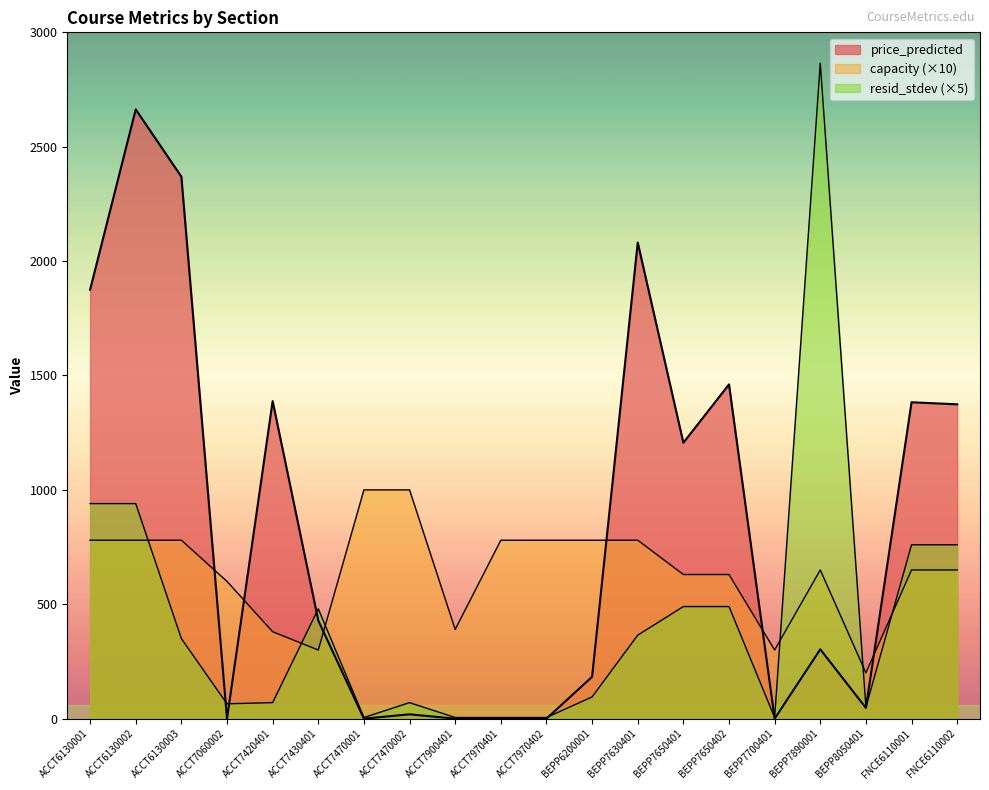

At how many categories does at least one series exceed 1803?

5